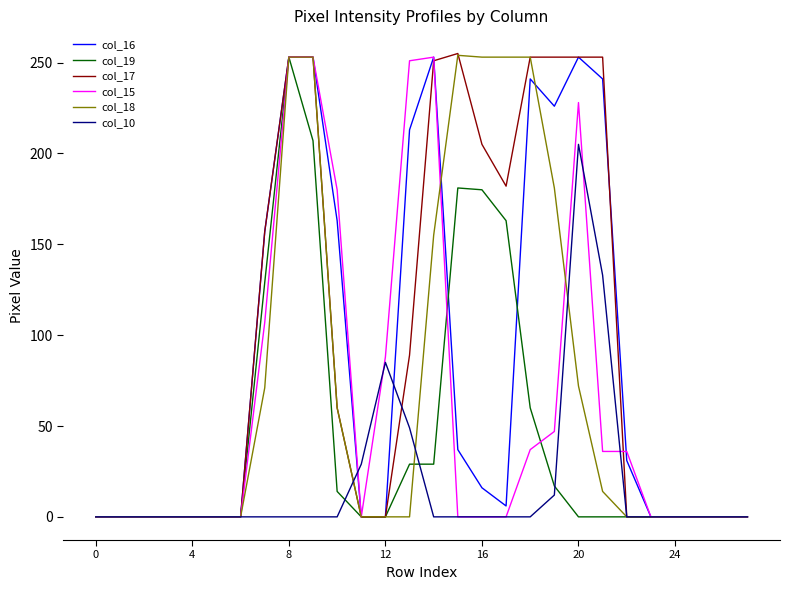

Which series has the largest total across all categories?

col_17